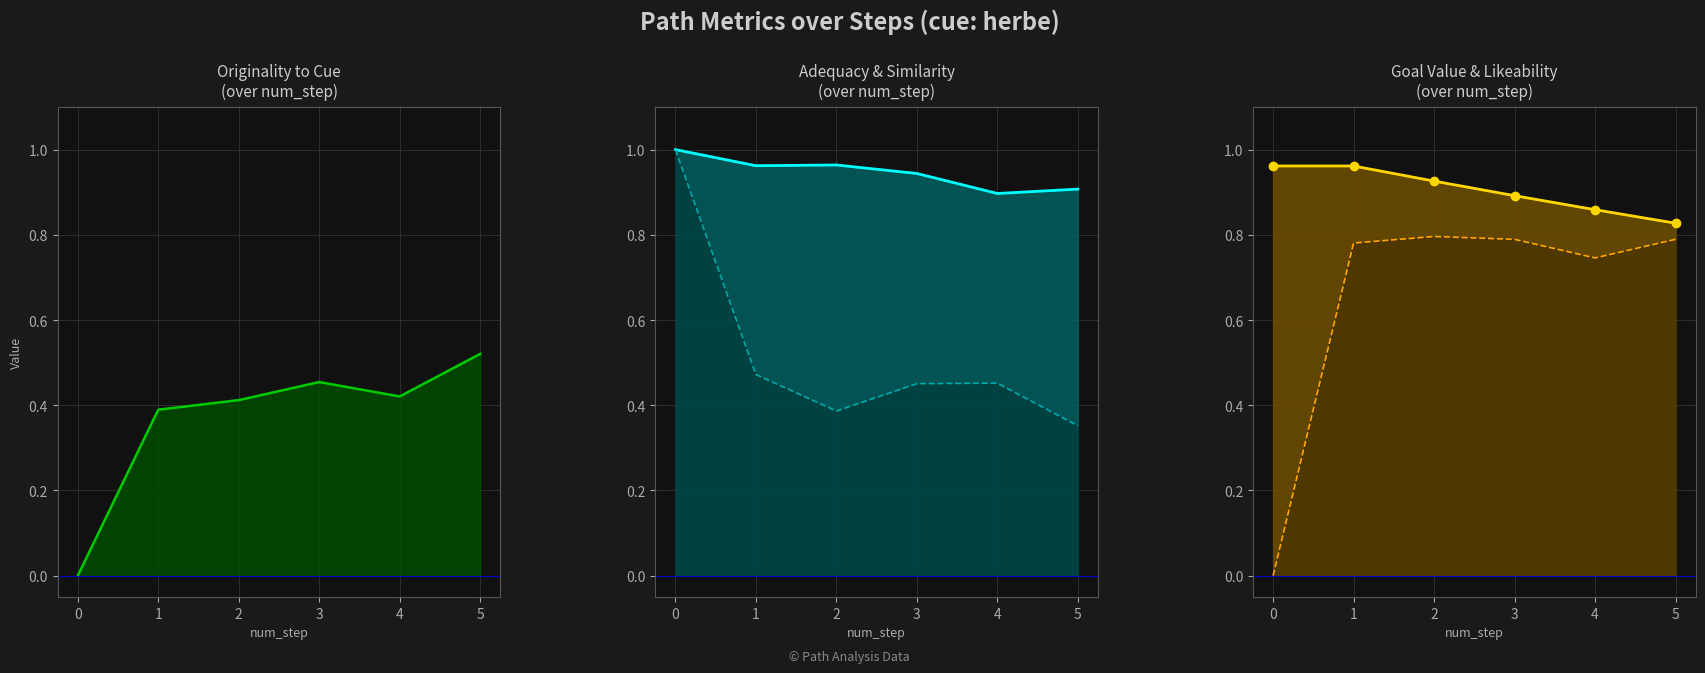

What is the average value of the adequacy_to_cue_line series?

0.9